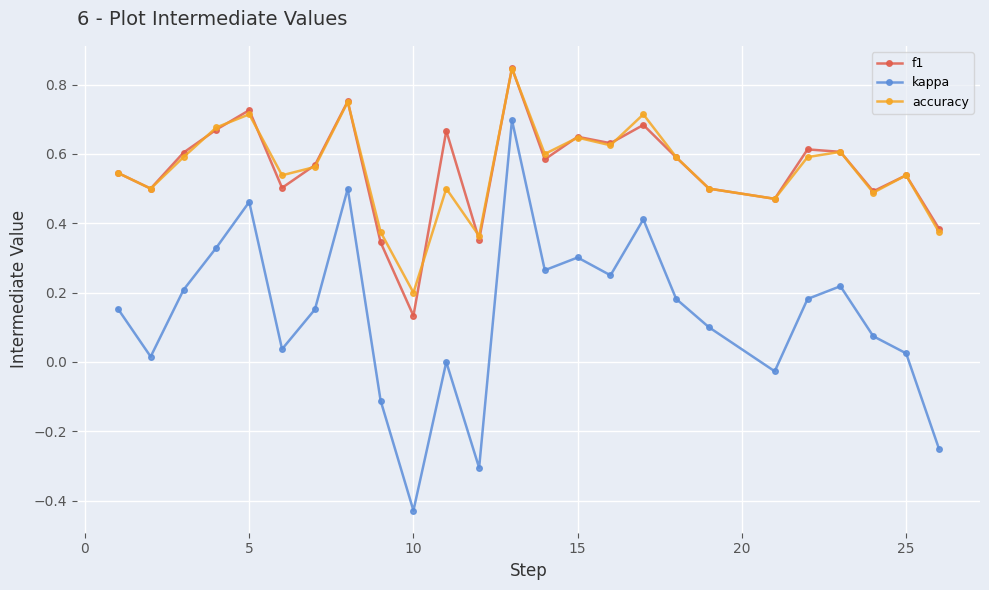

What is the difference between the maximum and minimum values in the kappa series?

1.1